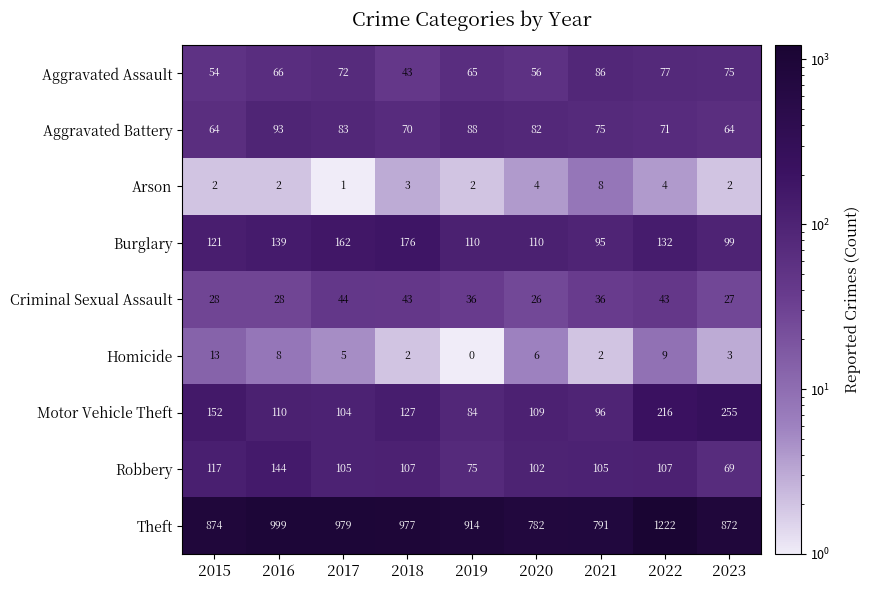

At which label does Motor Vehicle Theft first exceed 110?

2015